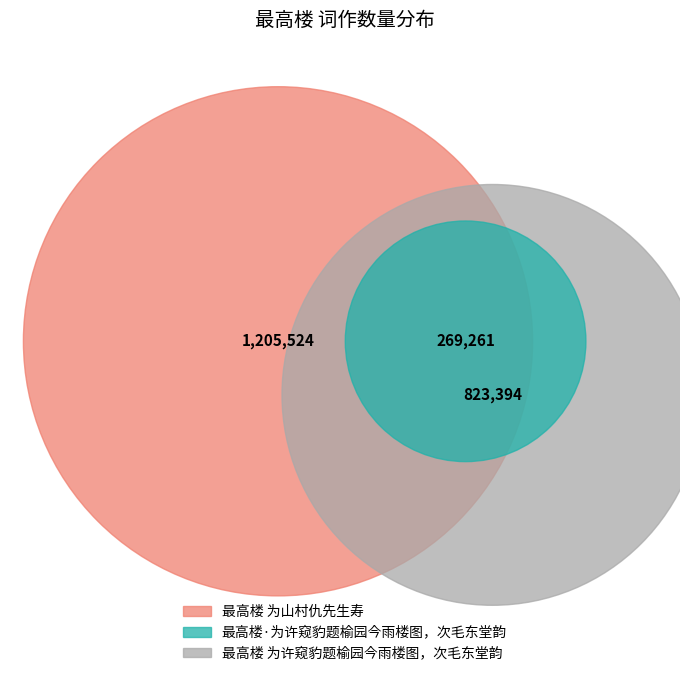

Is it true that 最高楼·为许窥豹题榆园今雨楼图，次毛东堂韵 is 26% of the pie?

False